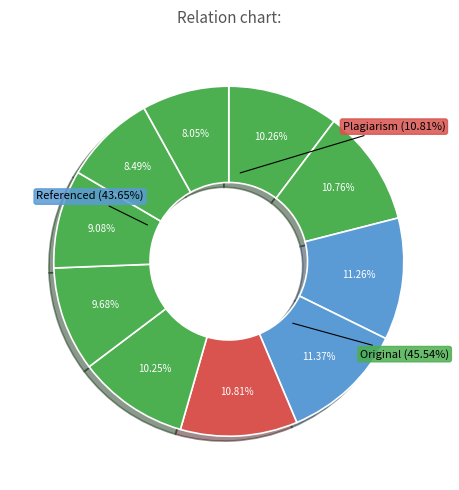

Is there any slice that represents more than half of the pie?

No